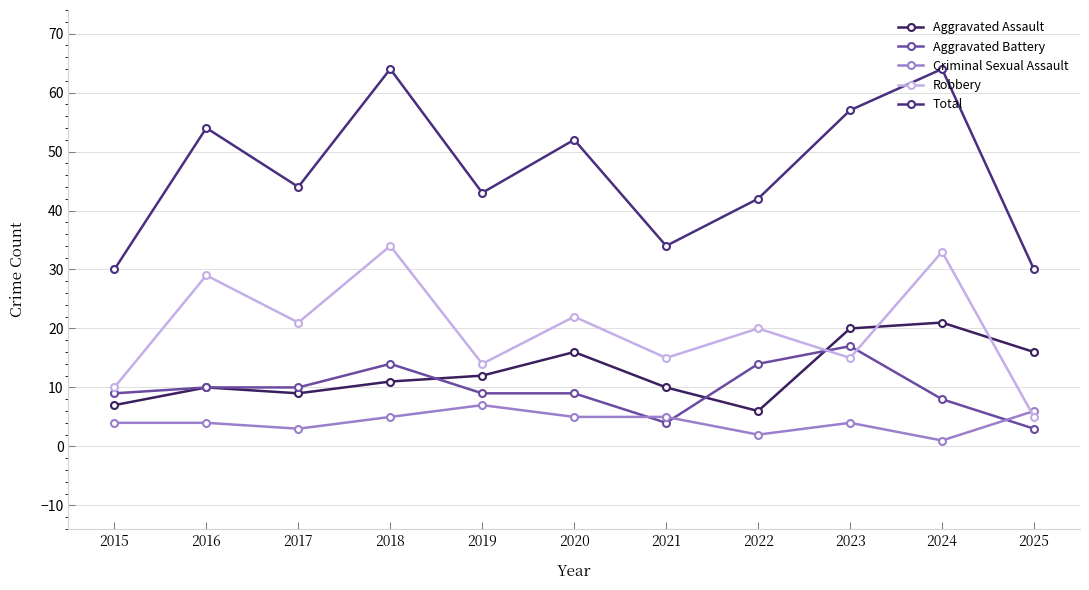

At which category does Aggravated Assault reach its first local peak?

2016